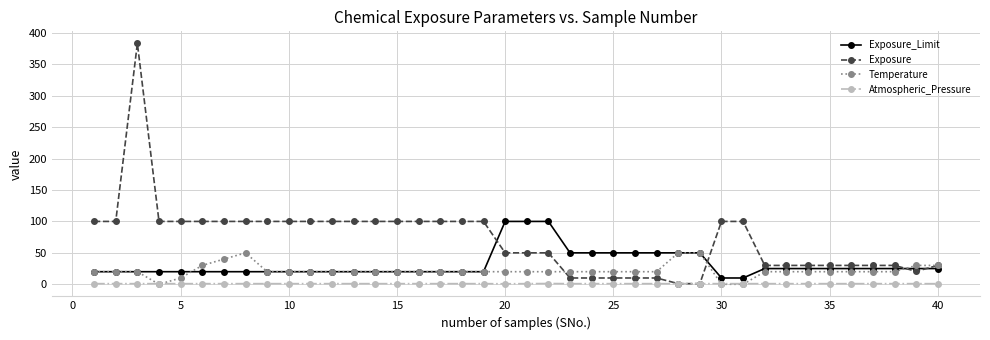

What is the difference between the maximum and minimum values in the Exposure_Limit series?

90.0